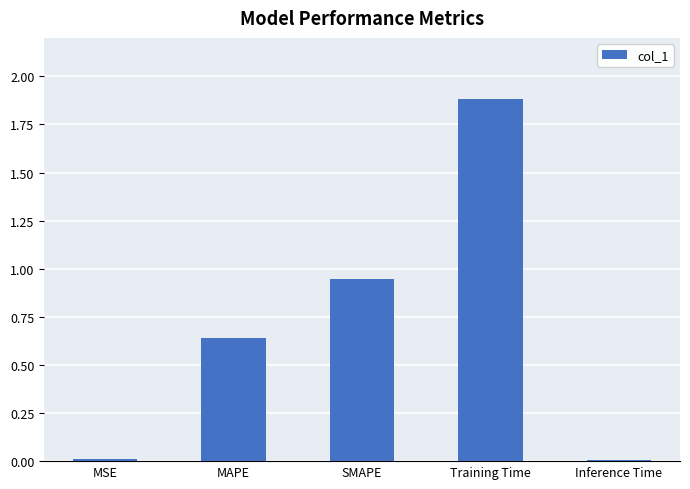

What is the sum of all values?

3.5